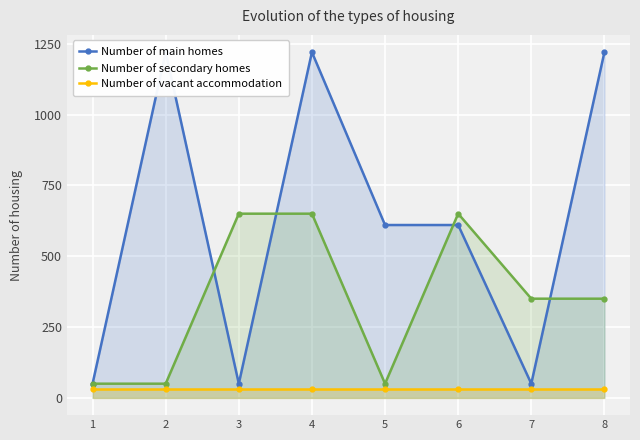

How many interior local peaks does the Number of main homes series have?

2